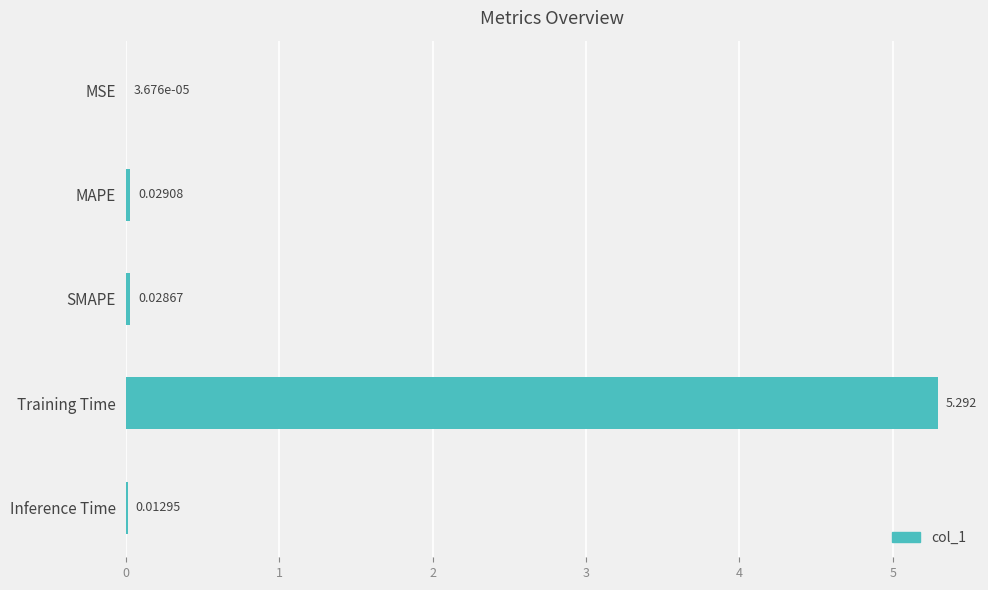

Which label corresponds to the largest value in the chart?

Training Time